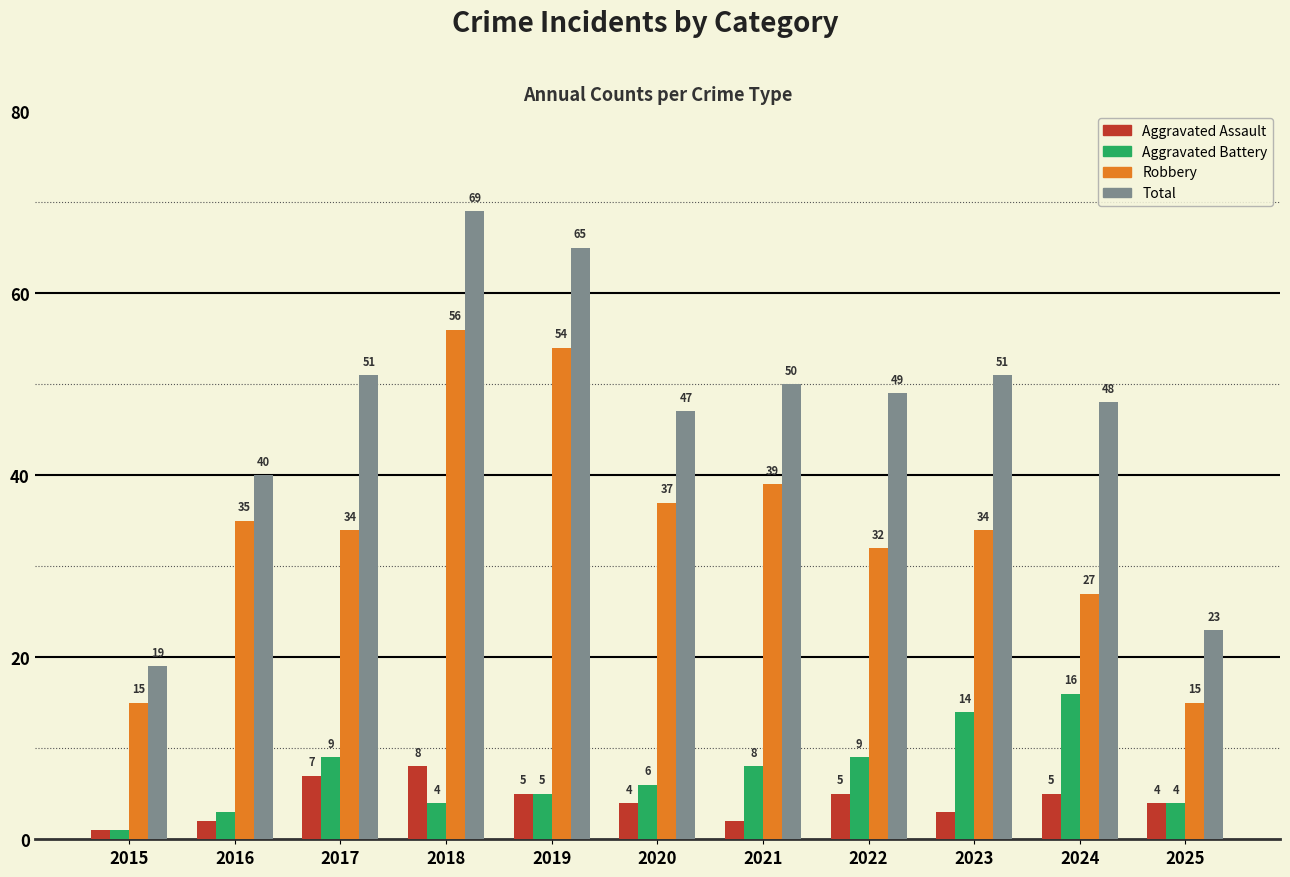

Which series has the widest spread of values?

Total